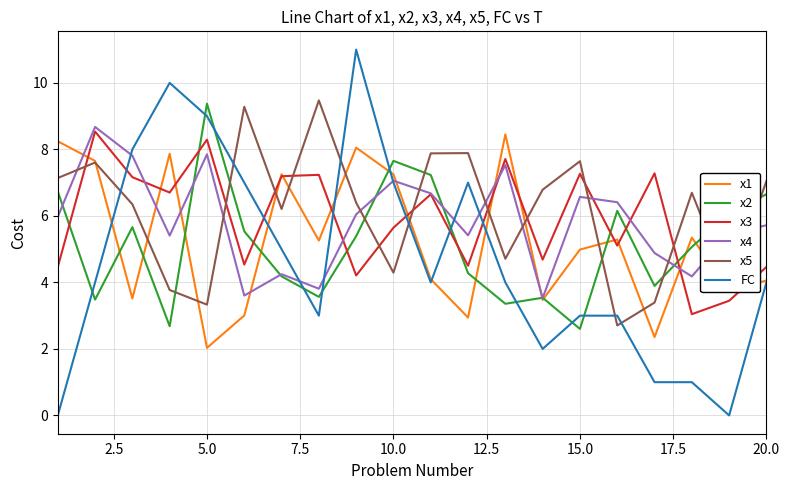

What is the maximum value shown in the chart?

11.0